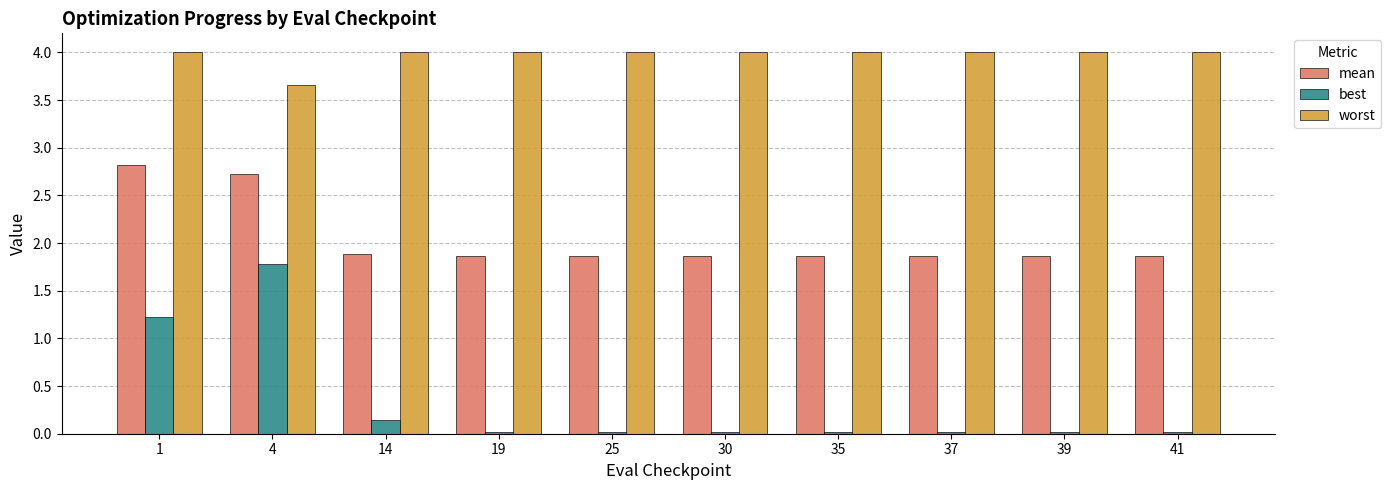

List the series in order of their overall mean, lowest first.

best, mean, worst